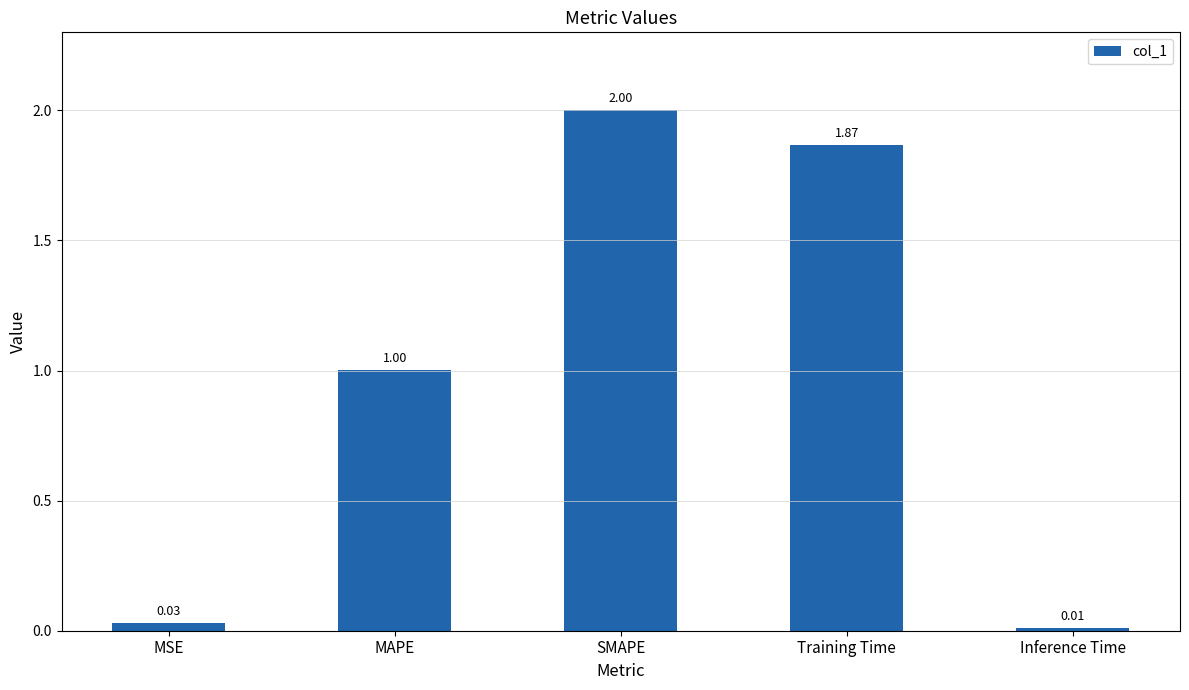

Between SMAPE and Training Time, which is larger?

SMAPE